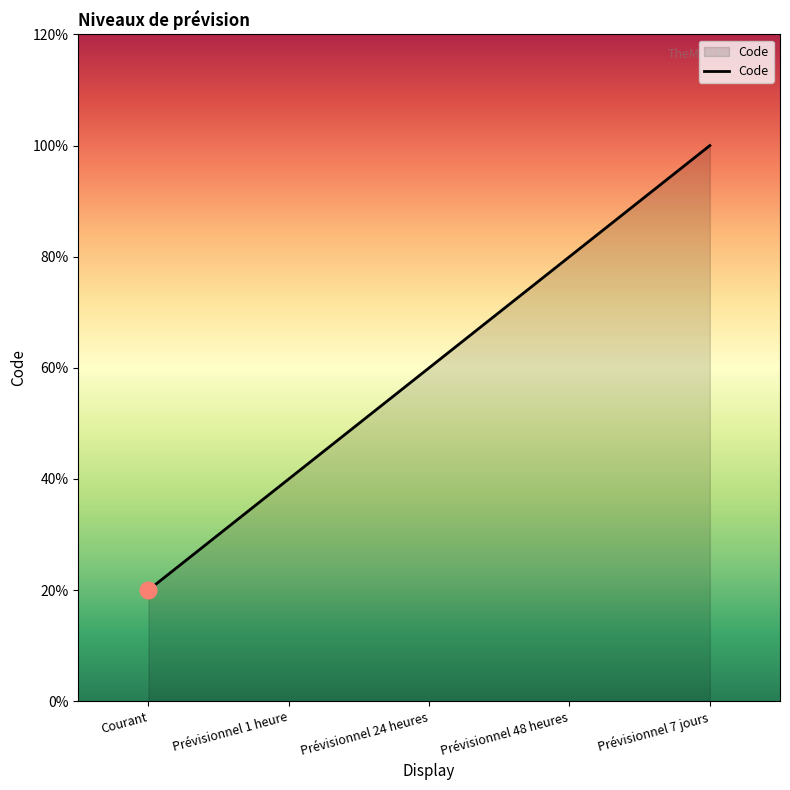

List the labels in order of value, largest first.

Prévisionnel 7 jours, Prévisionnel 48 heures, Prévisionnel 24 heures, Prévisionnel 1 heure, Courant